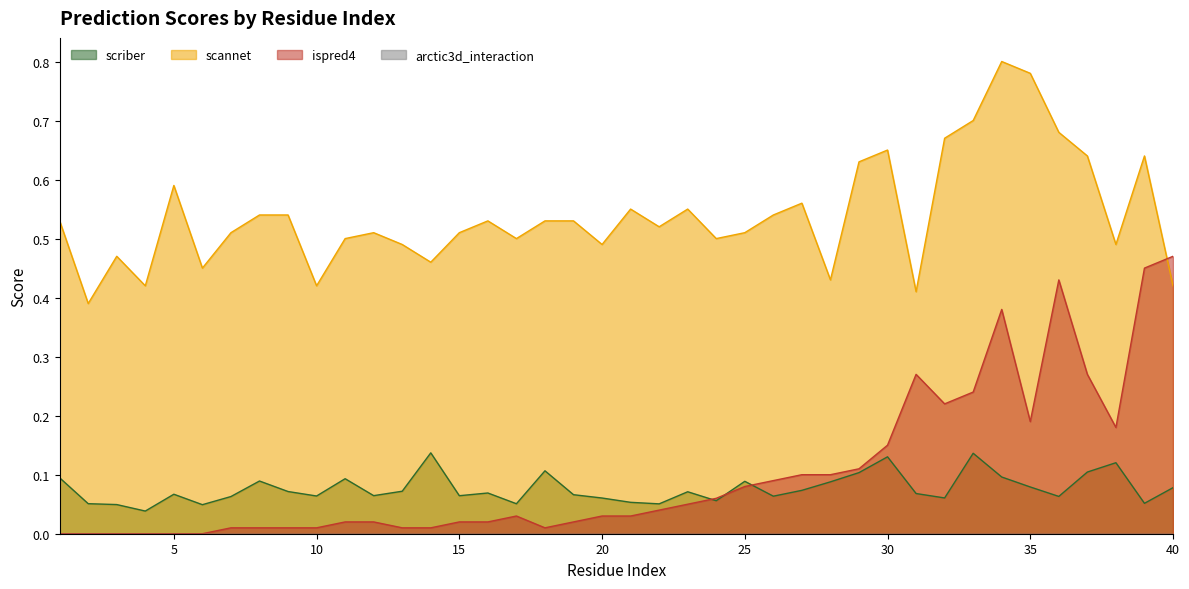

At 1, list the series in order from smallest to largest.

ispred4, scriber, scannet